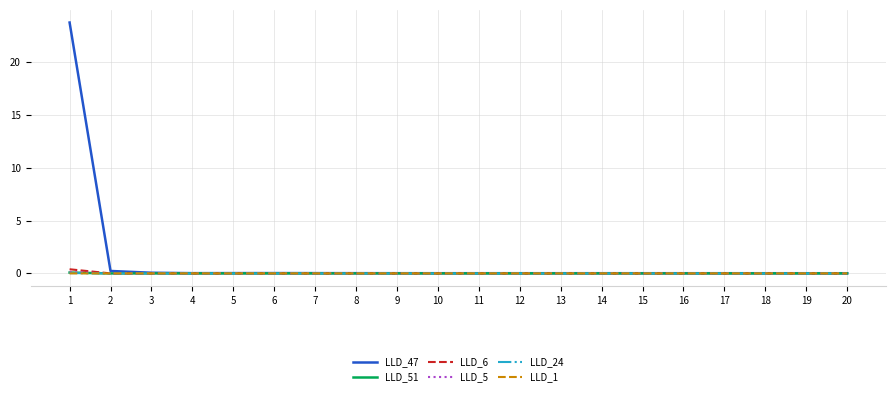

The value of LLD_6 at 5 is 0.0. True or false?

True